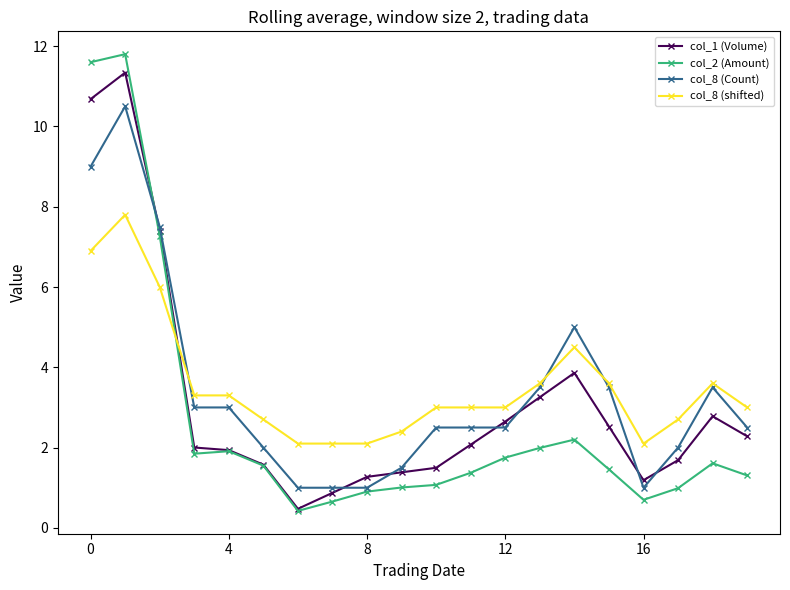

True or false: col_8 (shifted) and col_1 (Volume) intersect in this chart.

True